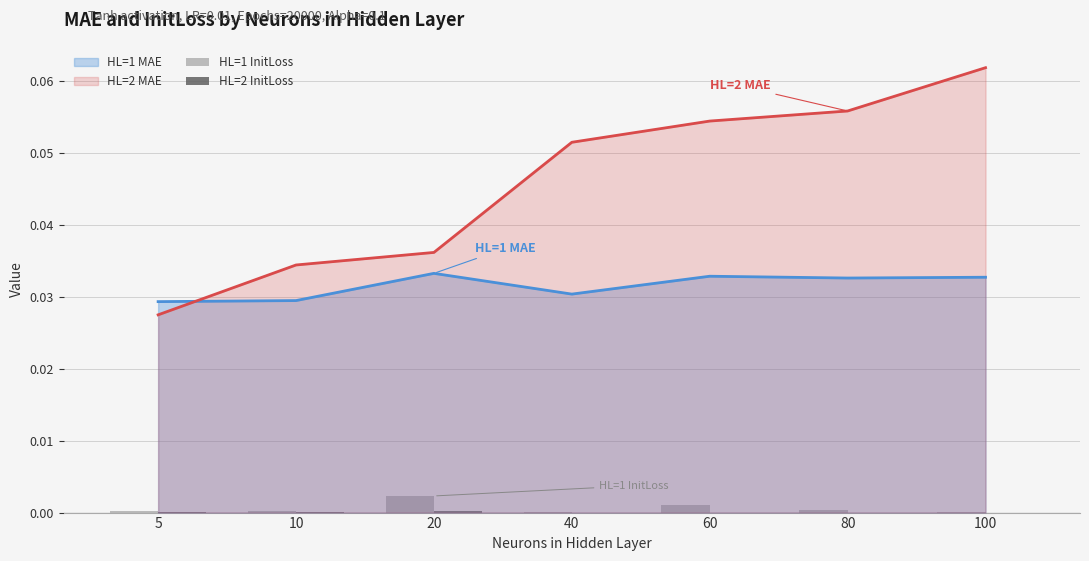

Which series ends up on top after the final intersection of HL=1 MAE and HL=2 MAE?

HL=2 MAE